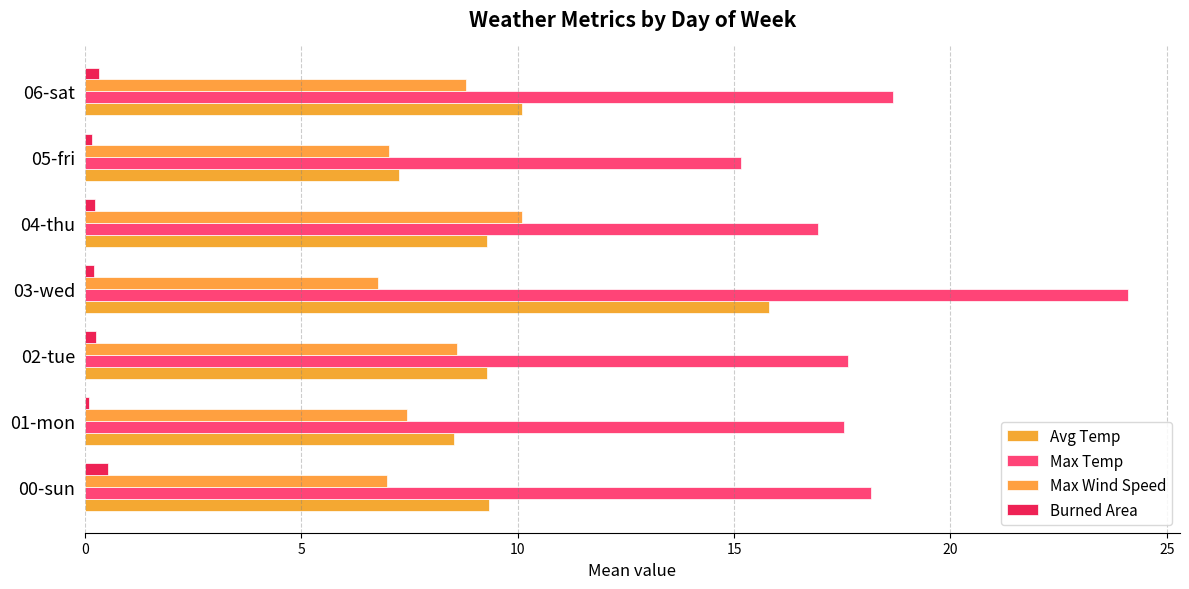

Where is Avg Temp nearest to the value 11?

06-sat